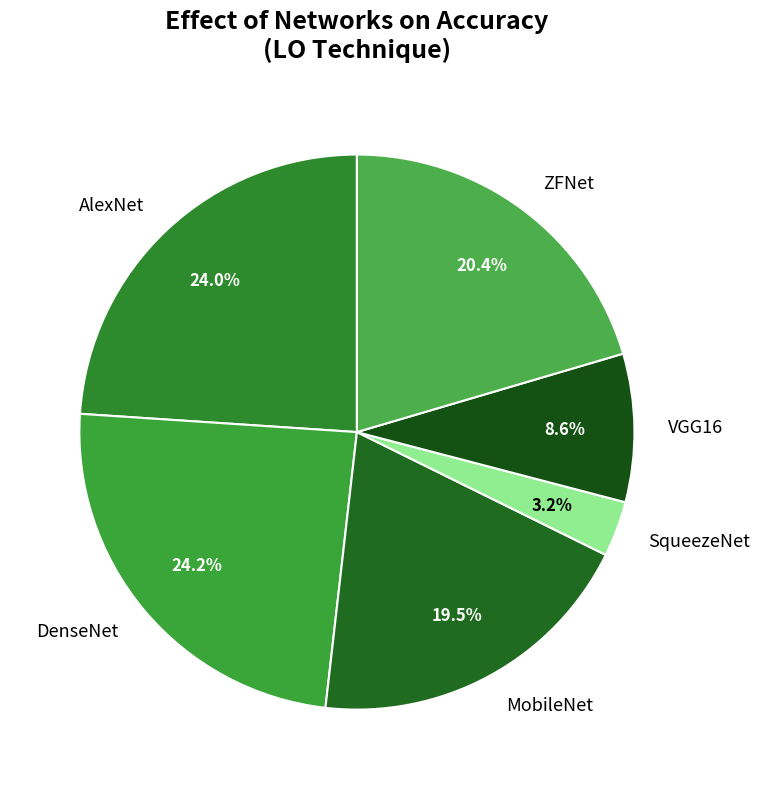

Between AlexNet and SqueezeNet, which is larger?

AlexNet